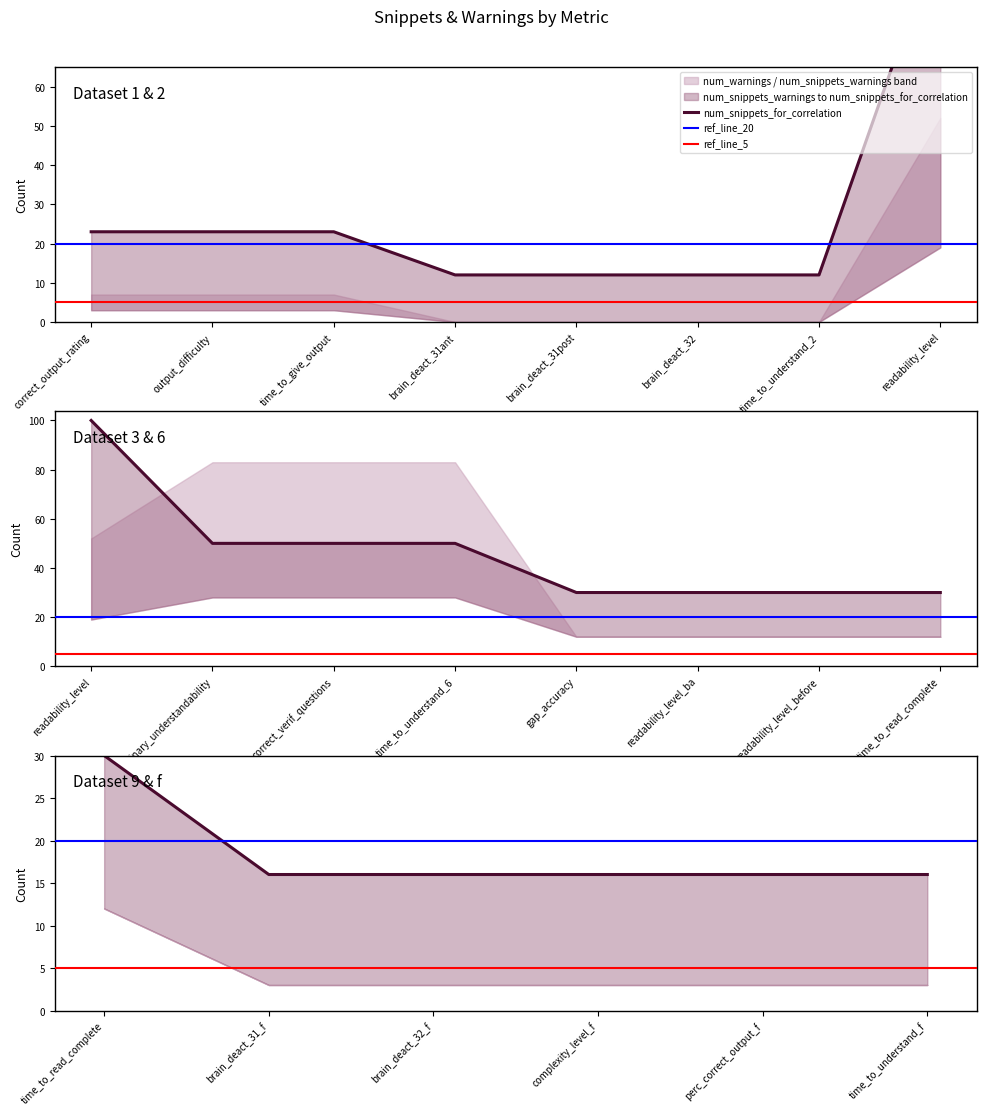

Which series has the widest spread of values?

num_snippets_for_correlation